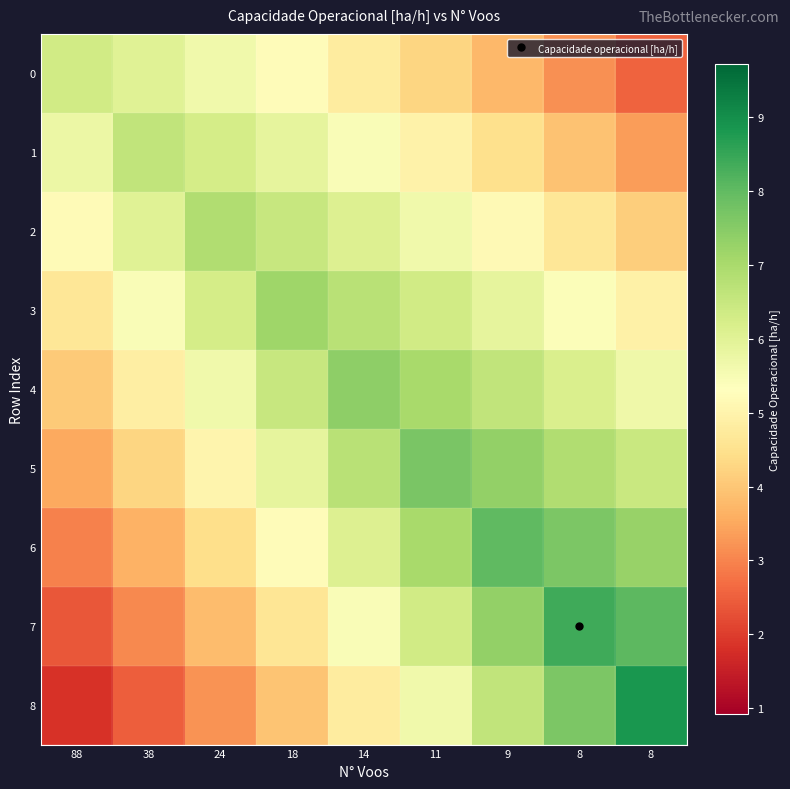

What is the total value across all series at 38?

42.4